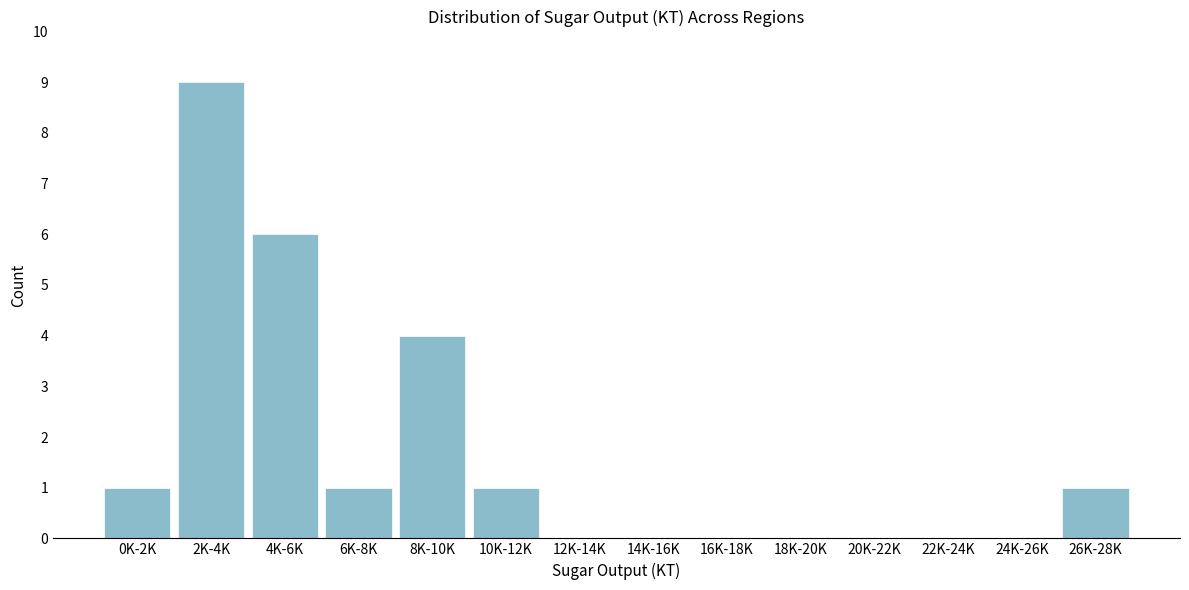

Reading left to right, transcribe all the data shown in this chart.

0K-2K=1	2K-4K=9	4K-6K=6	6K-8K=1	8K-10K=4	10K-12K=1	12K-14K=0	14K-16K=0	16K-18K=0	18K-20K=0	20K-22K=0	22K-24K=0	24K-26K=0	26K-28K=1